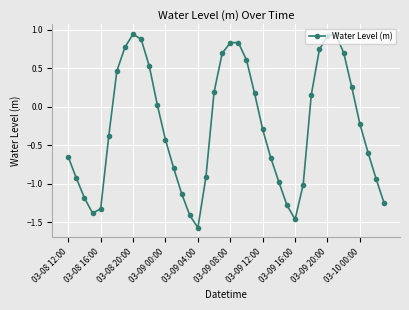

Count the number of categories in the chart.

40